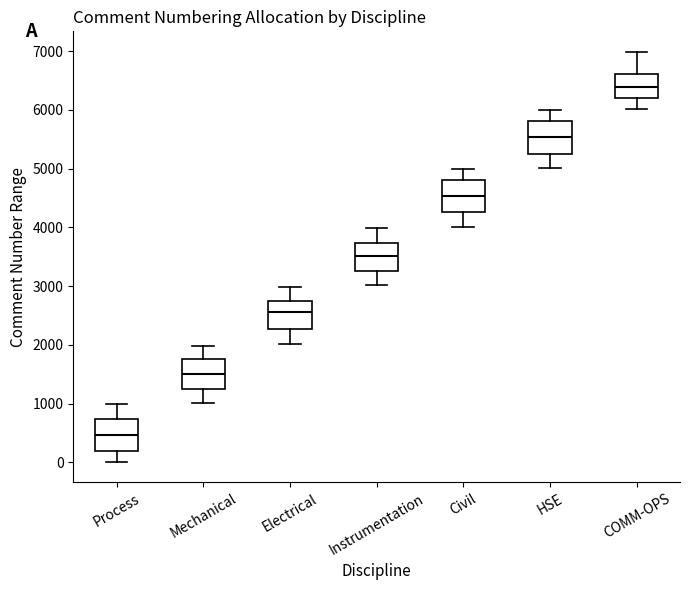

Where does the median line of the box for Electrical sit on the y-axis? The values are not printed on the chart, so give them approximately, as read against the axis.

2600